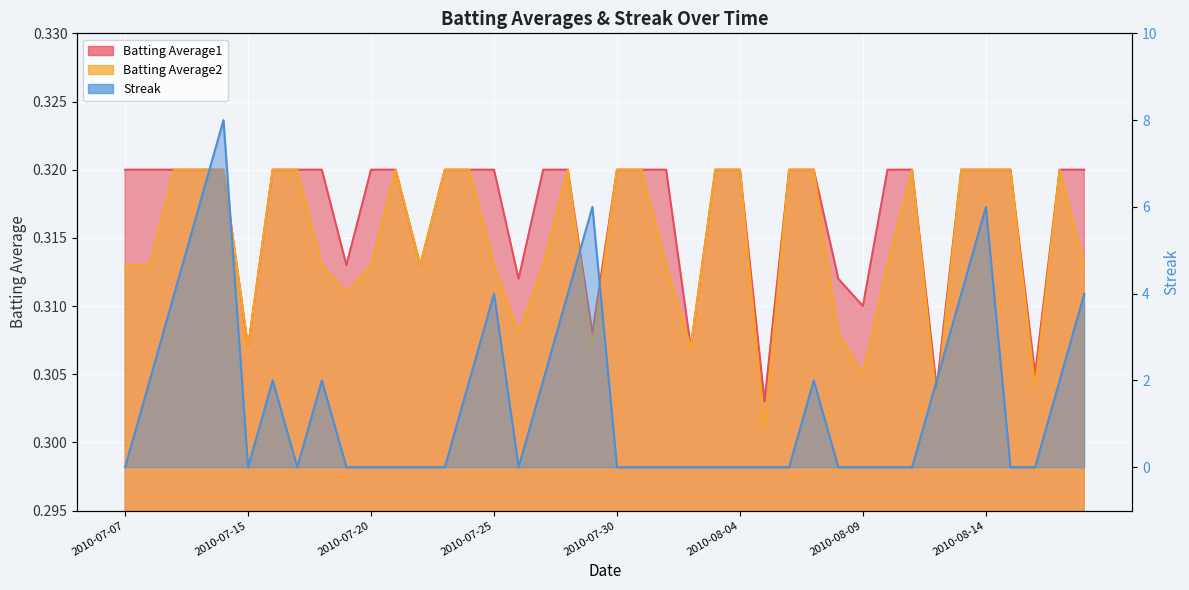

What position from the left is 2010-08-02?

24